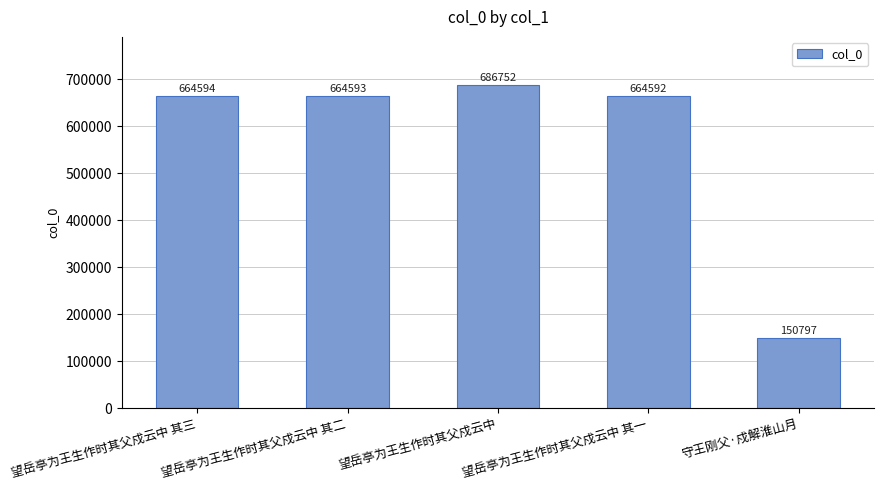

How many distinct data groups are displayed?

1